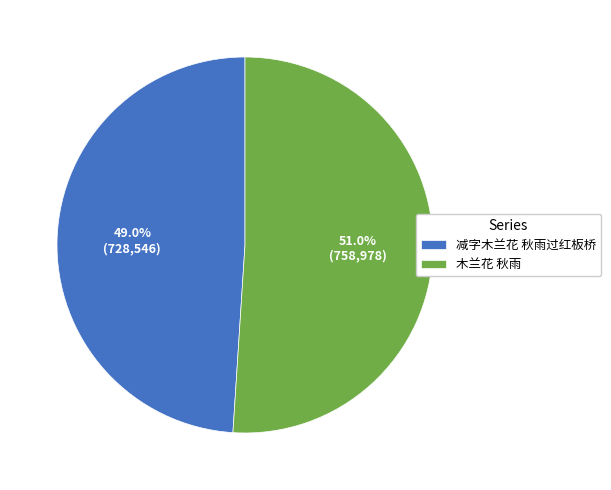

To the nearest percent, what portion does 减字木兰花 秋雨过红板桥 represent?

49%